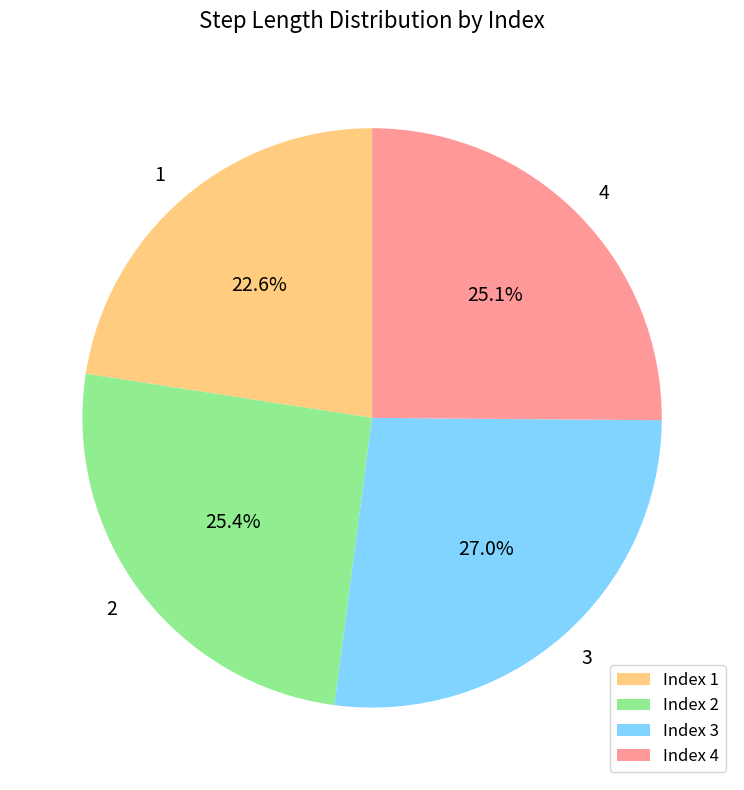

What is the largest slice in the pie chart?

Index 3